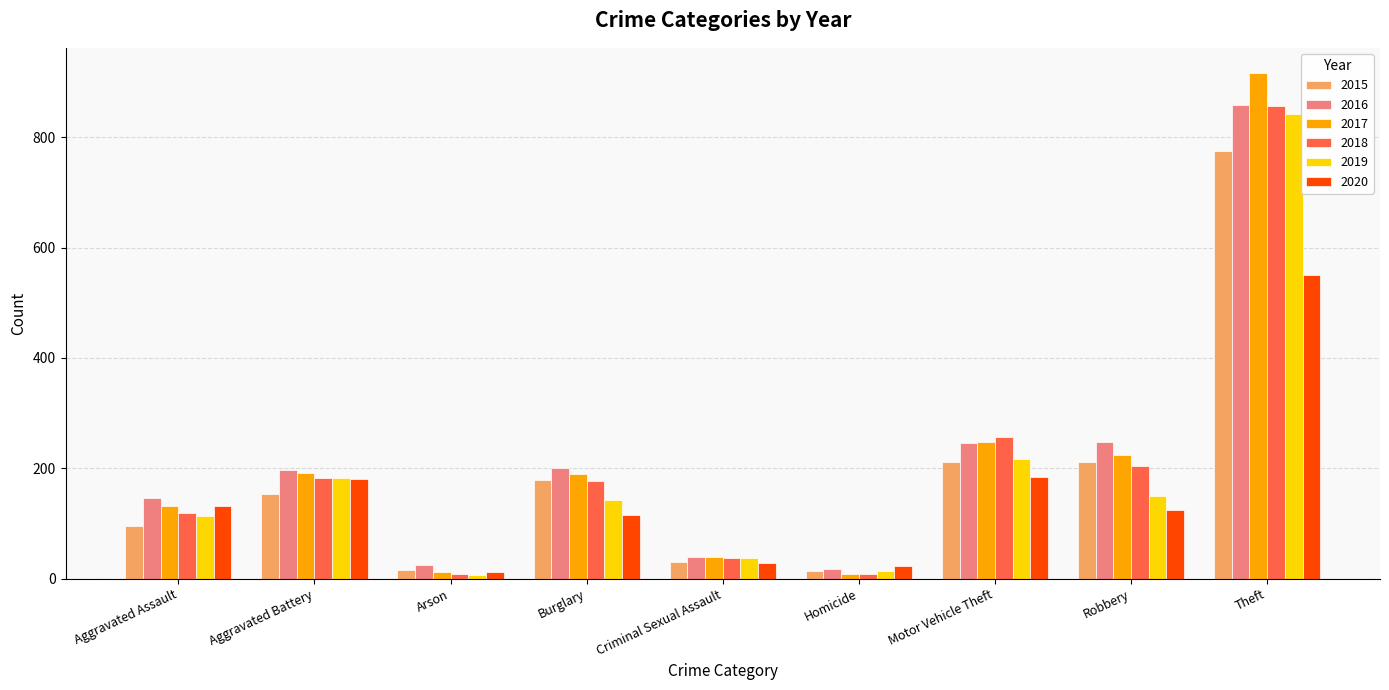

What is the approximate value of 2016 at Theft?

858